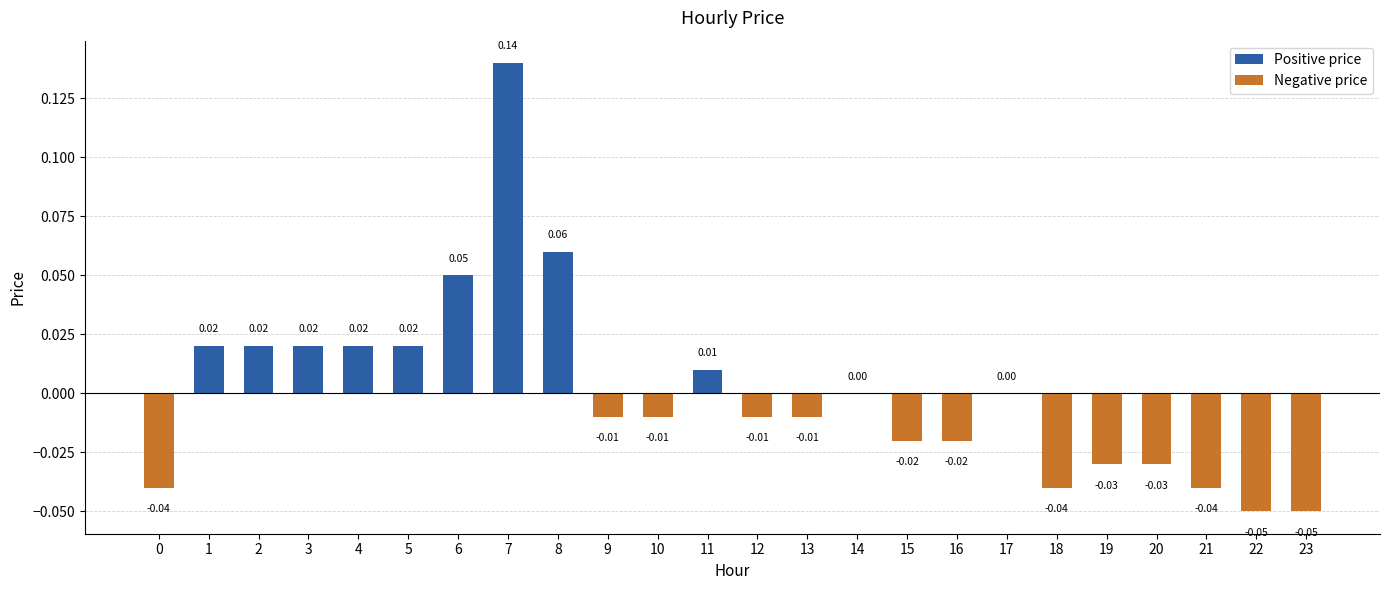

True or false: the data shows -0.0 at 13.

True